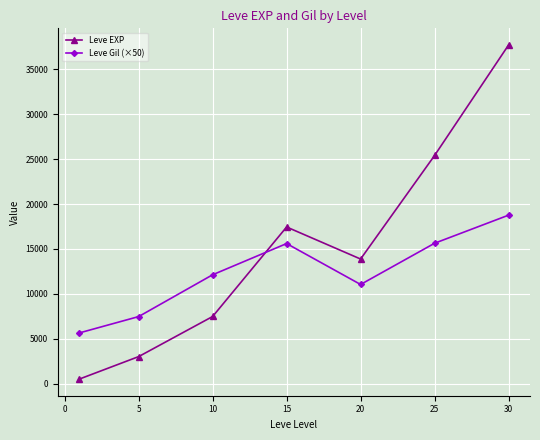

What is the difference between the maximum and minimum values in the Leve EXP series?

37204.8